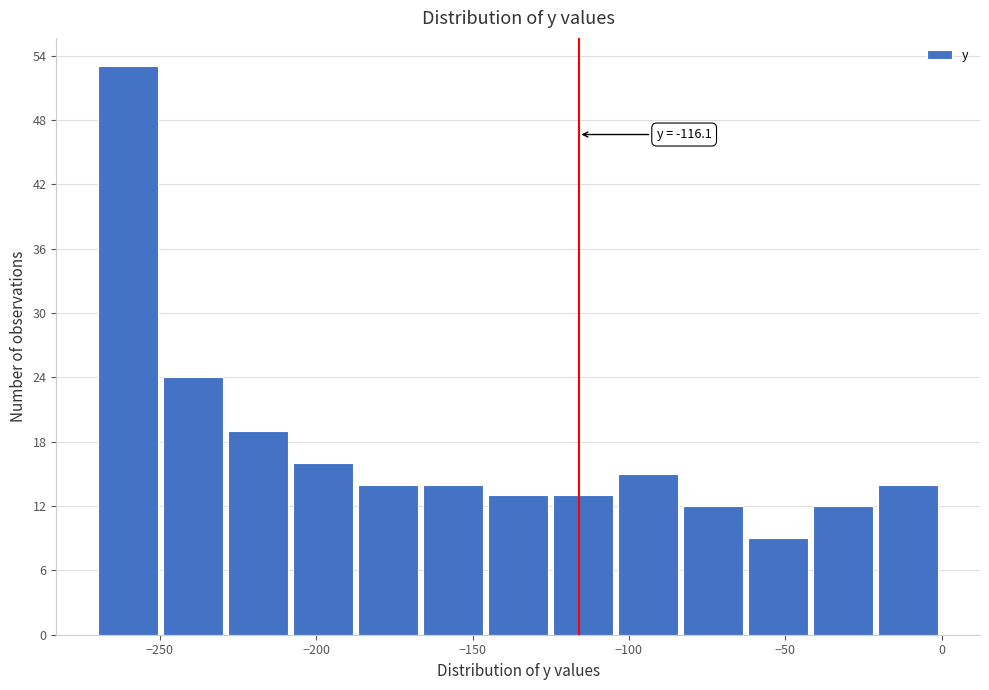

Over which range of the x-axis is the bar tallest?

-270 to -250